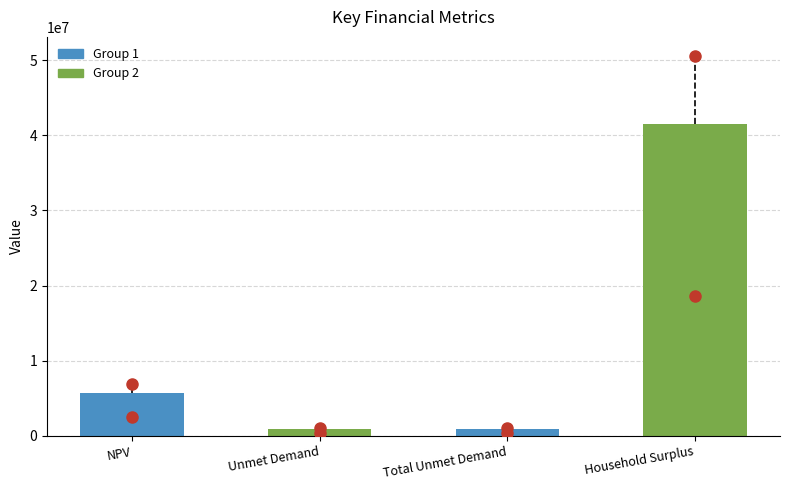

Reading left to right, list all the values displayed in this chart.

5669184.9	845251.4	845251.4	41462358.6